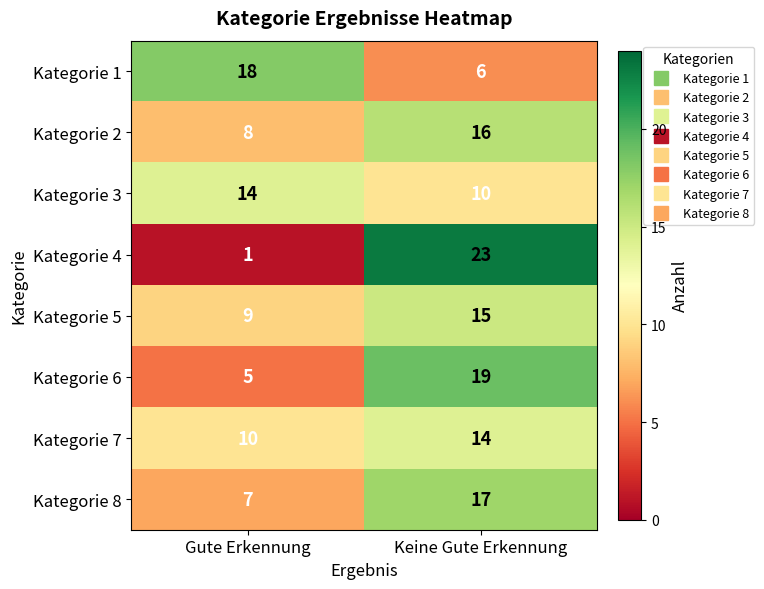

Reading right to left, list all the values displayed in this chart.

Kategorie 1: Keine Gute Erkennung=6	Gute Erkennung=18
Kategorie 2: Keine Gute Erkennung=16	Gute Erkennung=8
Kategorie 3: Keine Gute Erkennung=10	Gute Erkennung=14
Kategorie 4: Keine Gute Erkennung=23	Gute Erkennung=1
Kategorie 5: Keine Gute Erkennung=15	Gute Erkennung=9
Kategorie 6: Keine Gute Erkennung=19	Gute Erkennung=5
Kategorie 7: Keine Gute Erkennung=14	Gute Erkennung=10
Kategorie 8: Keine Gute Erkennung=17	Gute Erkennung=7